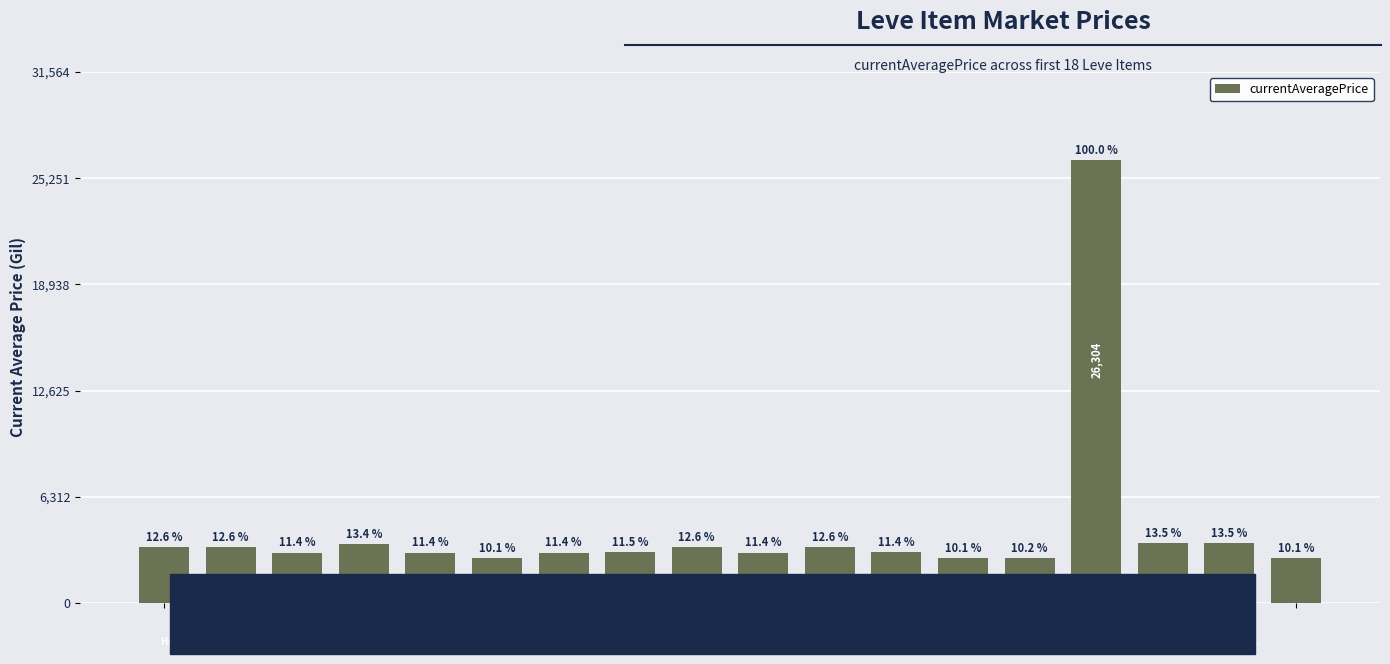

Are the bars horizontal?

No